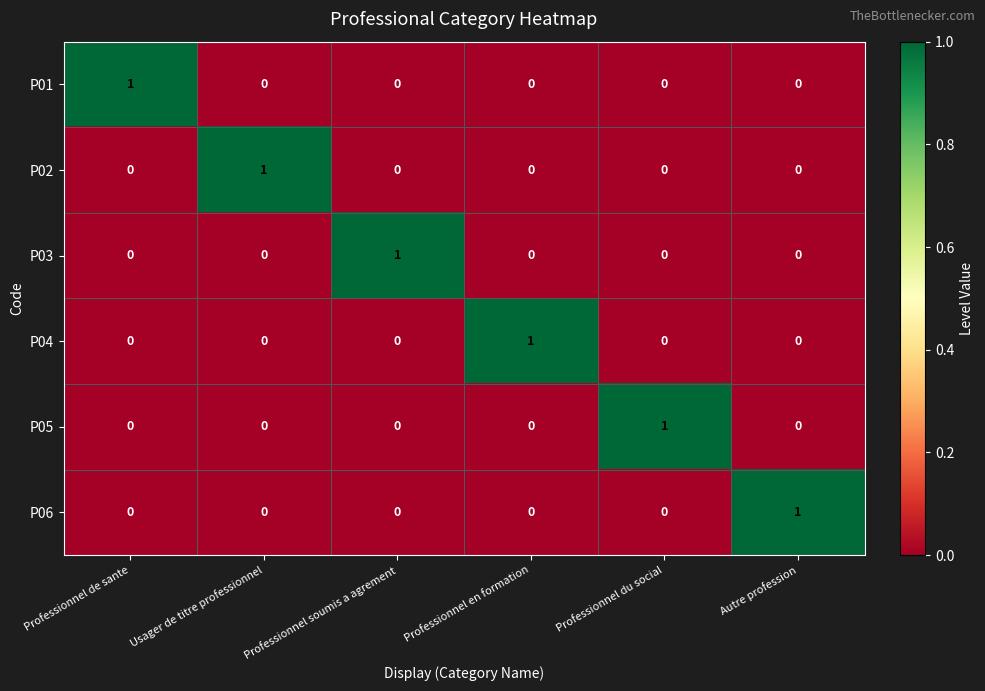

At how many categories does at least one series exceed 0?

6